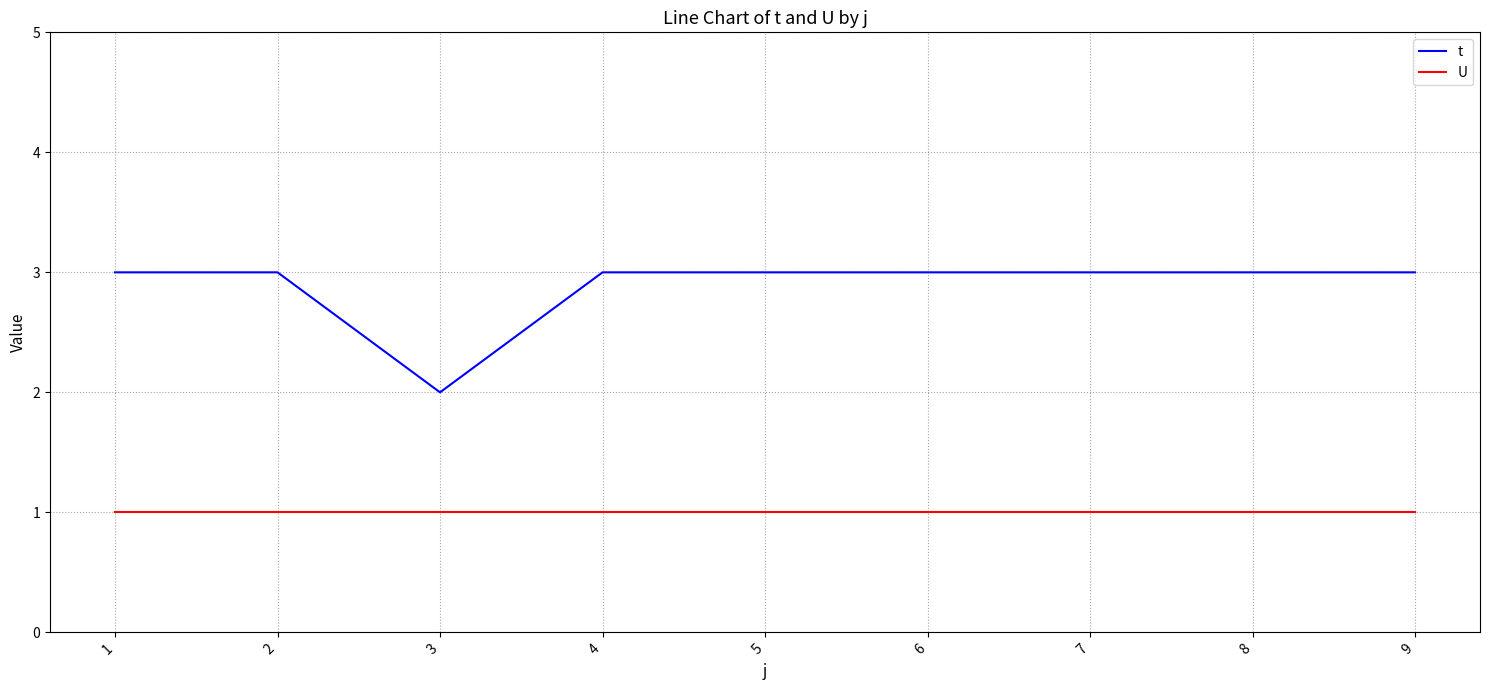

Count the number of categories in the chart.

9